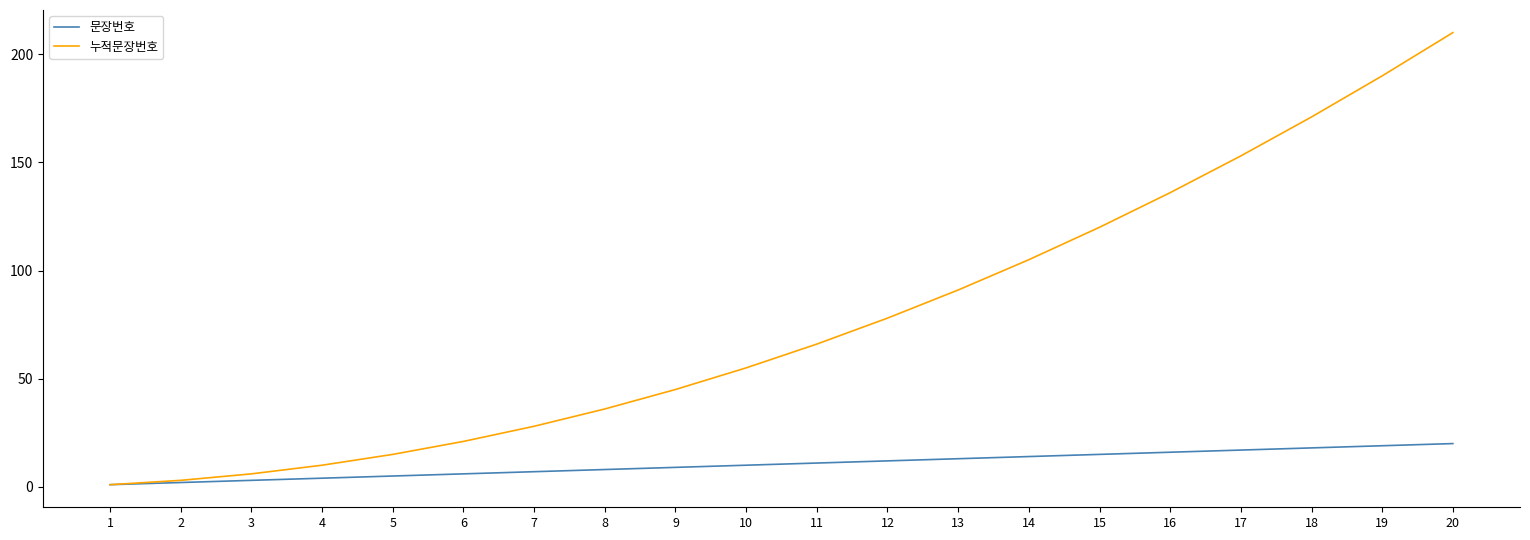

How many distinct data groups are displayed?

2